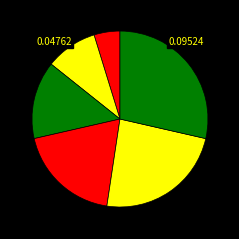

How many slices are in this pie chart?

6